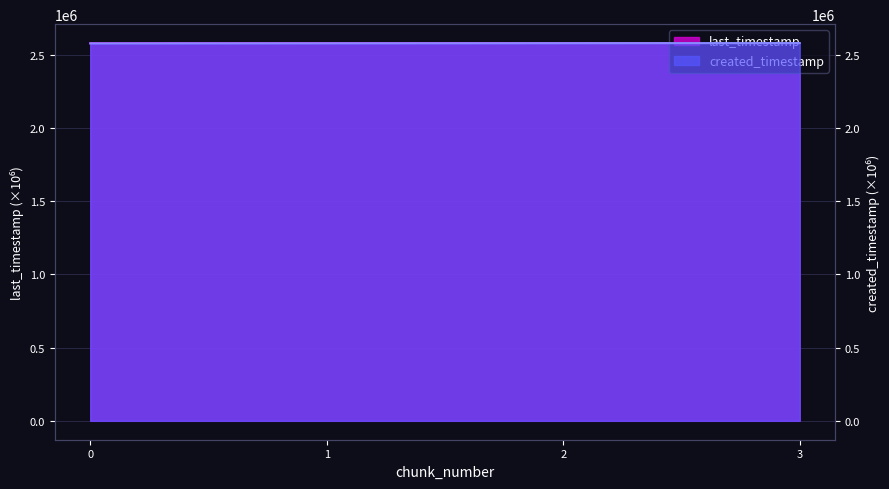

Is the value of created_timestamp at 2 greater than the value of last_timestamp at 1?

Yes